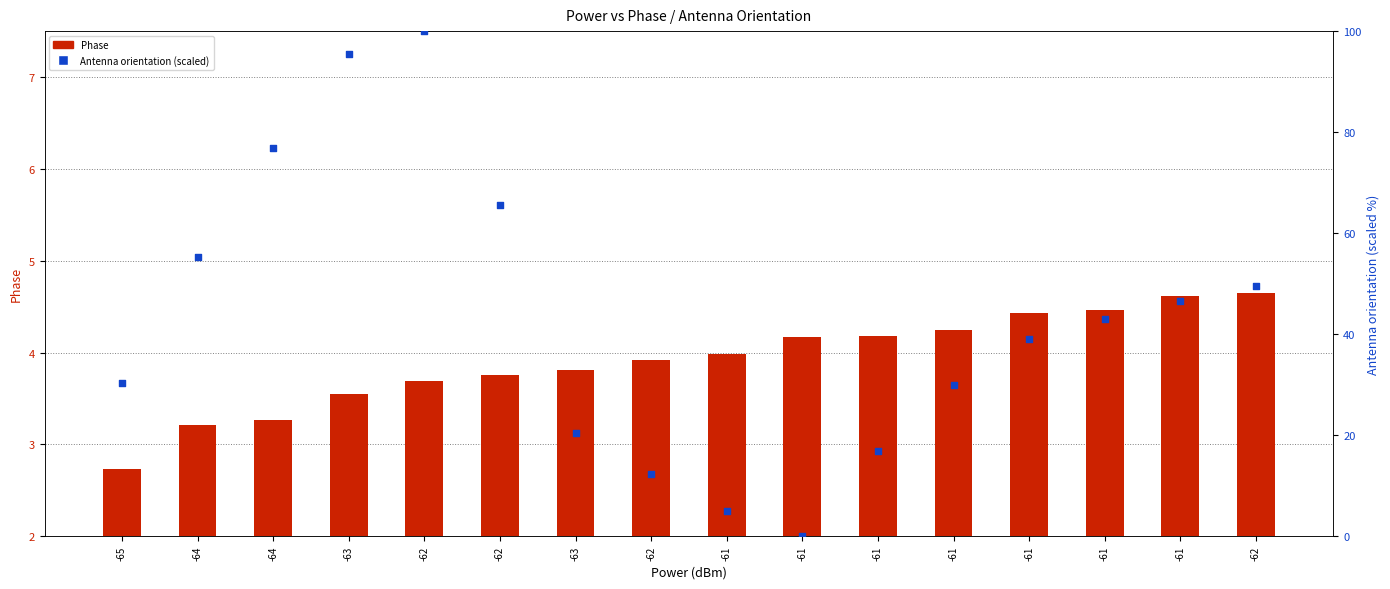

Which series has the widest spread of Y values?

Antenna orientation (scaled)